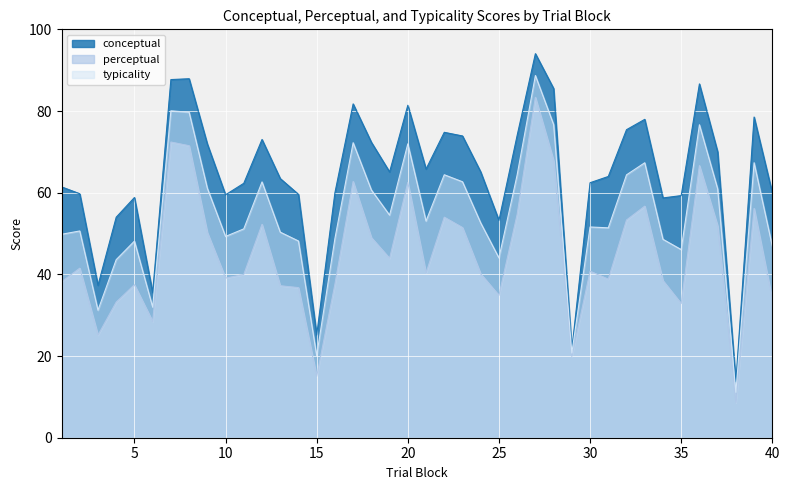

How many lines are shown in the chart?

3